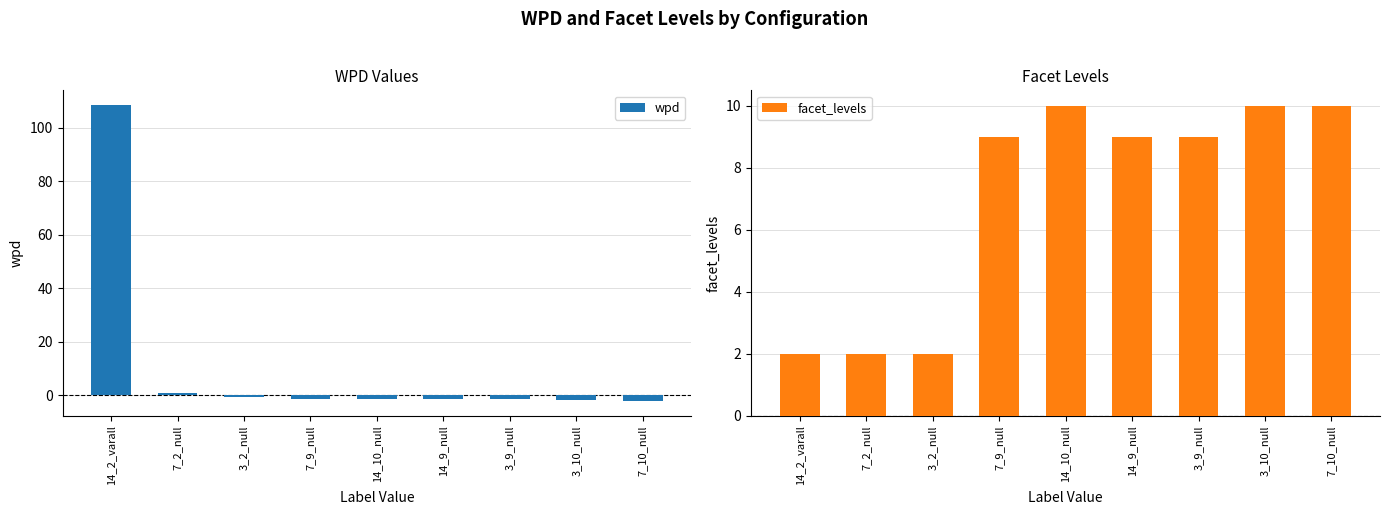

At which label does facet_levels first exceed 9?

14_10_null